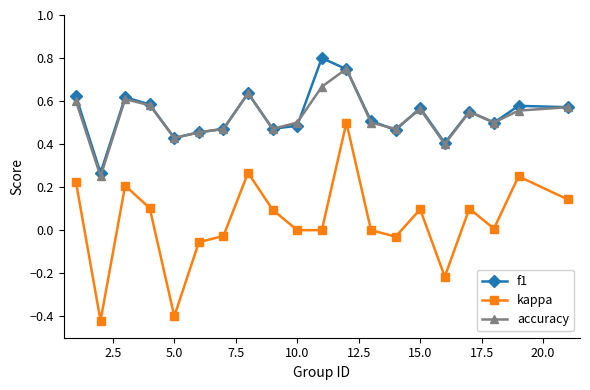

True or false: kappa and accuracy cross at least once.

False